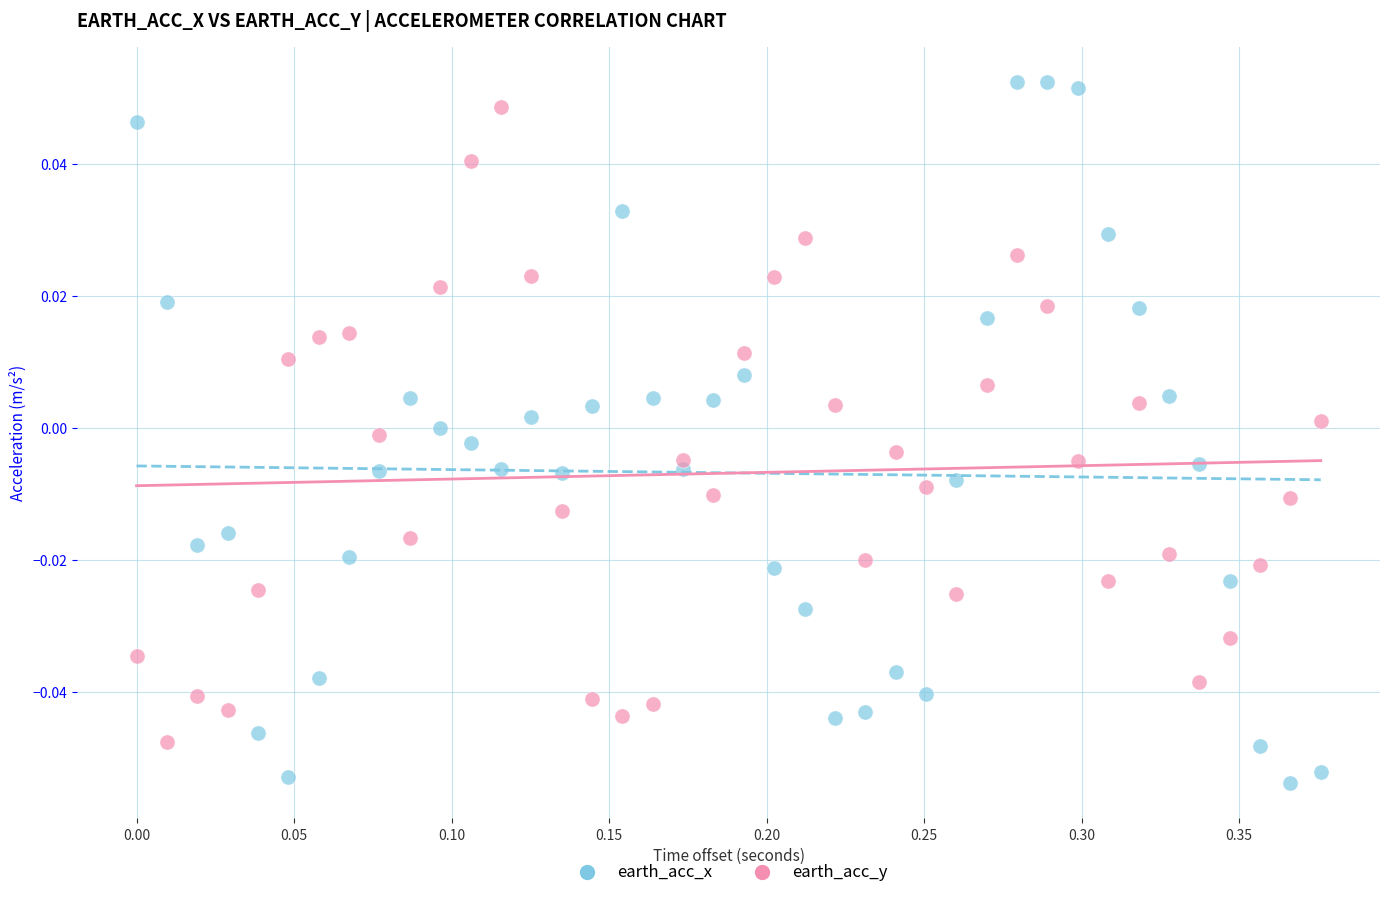

Which series contains the highest Y value?

earth_acc_x